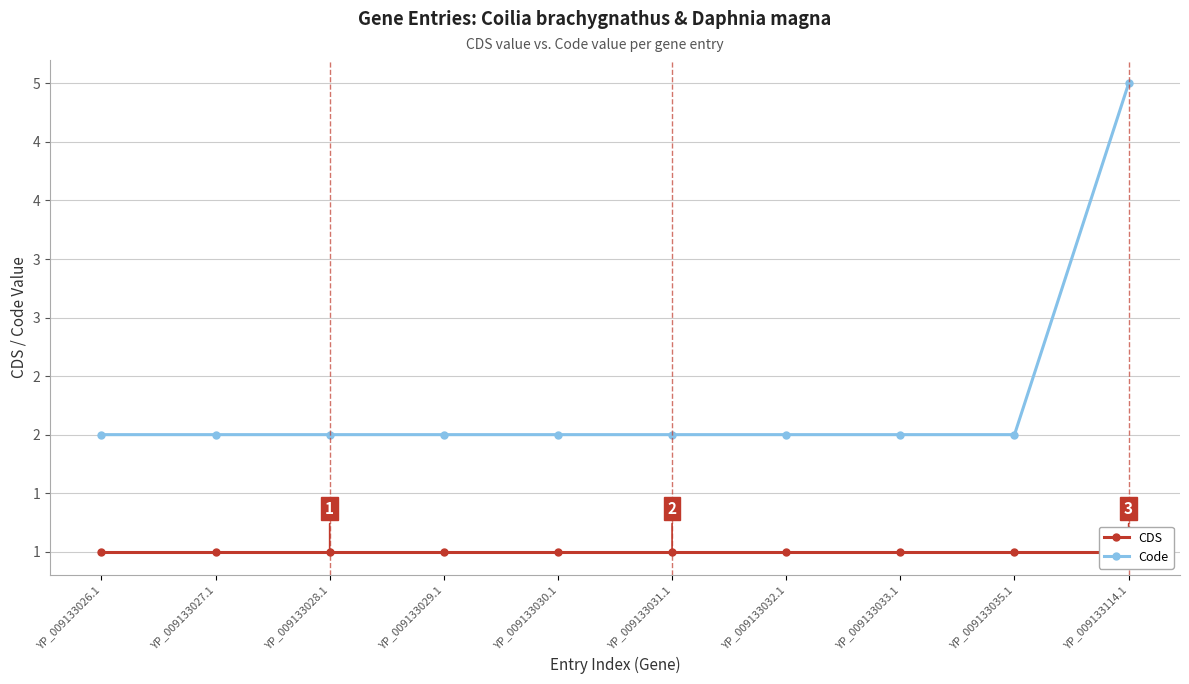

True or false: CDS and Code intersect in this chart.

False